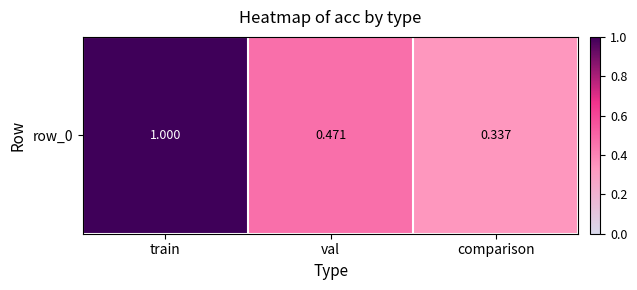

Reading left to right, transcribe all the data shown in this chart.

1.0	0.5	0.3